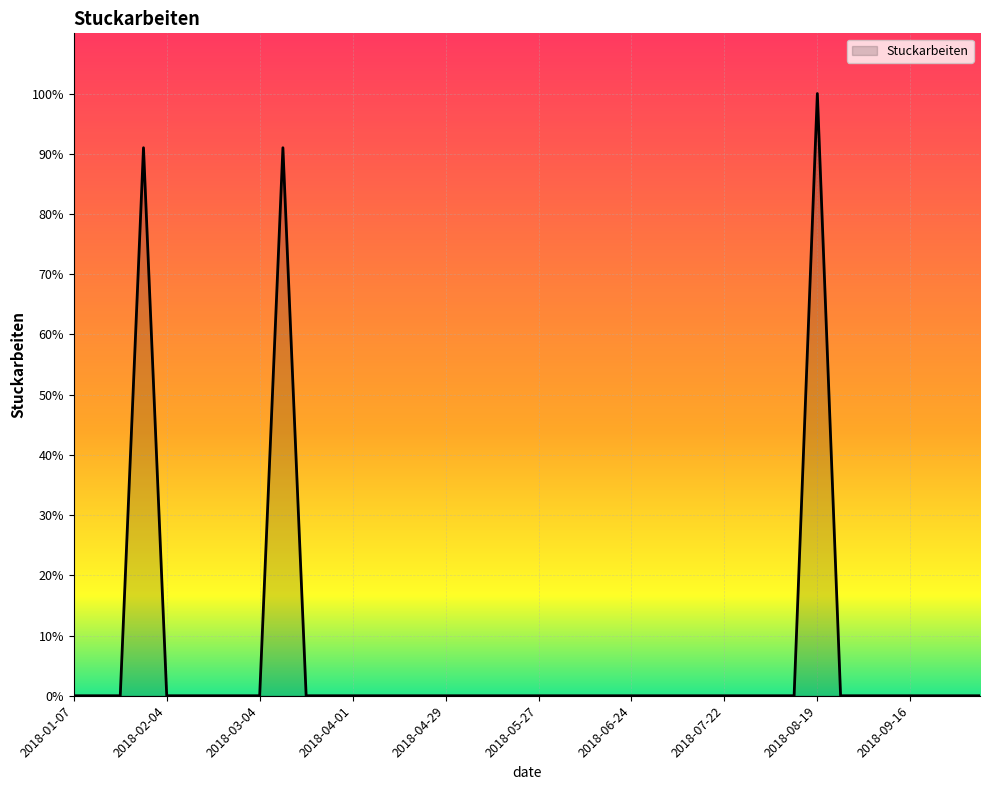

What is the greatest value displayed?

100